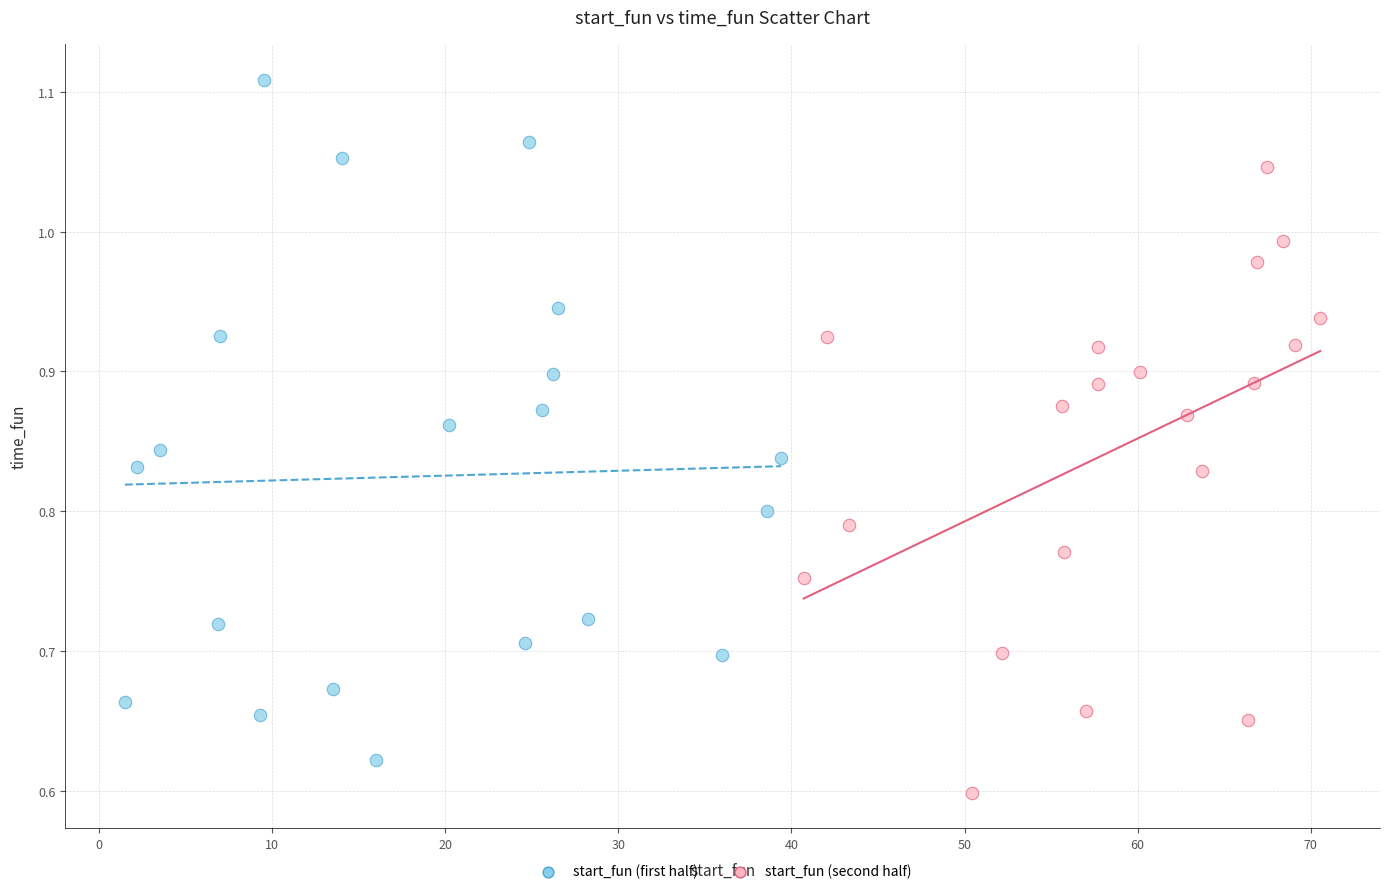

Which series contains the highest Y value?

start_fun (first half)